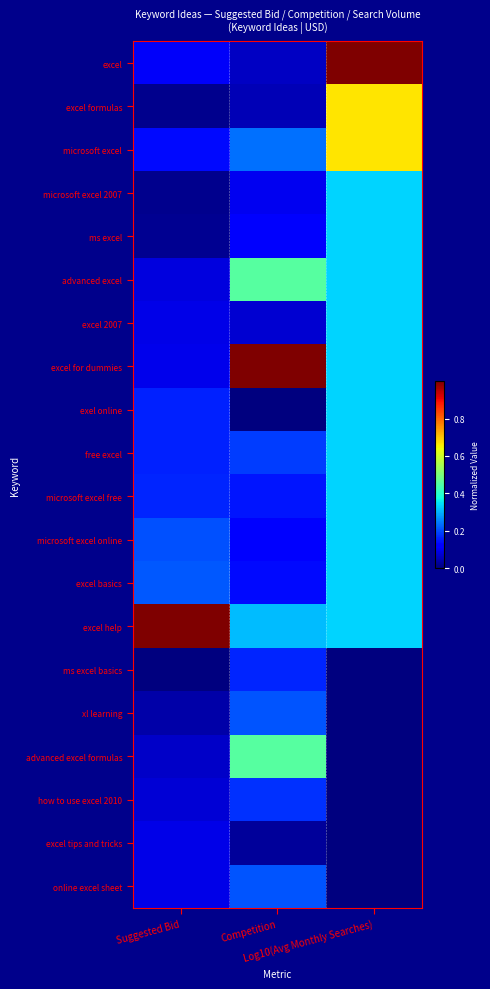

Reading left to right, list all the values displayed in this chart.

excel: Suggested Bid=0.1	Competition=0.1	Log10(Avg Monthly Searches)=1.0
excel formulas: Suggested Bid=0.0	Competition=0.0	Log10(Avg Monthly Searches)=0.7
microsoft excel: Suggested Bid=0.1	Competition=0.2	Log10(Avg Monthly Searches)=0.7
microsoft excel 2007: Suggested Bid=0.0	Competition=0.1	Log10(Avg Monthly Searches)=0.3
ms excel: Suggested Bid=0.0	Competition=0.1	Log10(Avg Monthly Searches)=0.3
advanced excel: Suggested Bid=0.1	Competition=0.5	Log10(Avg Monthly Searches)=0.3
excel 2007: Suggested Bid=0.1	Competition=0.1	Log10(Avg Monthly Searches)=0.3
excel for dummies: Suggested Bid=0.1	Competition=1.0	Log10(Avg Monthly Searches)=0.3
exel online: Suggested Bid=0.2	Competition=0.0	Log10(Avg Monthly Searches)=0.3
free excel: Suggested Bid=0.2	Competition=0.2	Log10(Avg Monthly Searches)=0.3
microsoft excel free: Suggested Bid=0.2	Competition=0.1	Log10(Avg Monthly Searches)=0.3
microsoft excel online: Suggested Bid=0.2	Competition=0.1	Log10(Avg Monthly Searches)=0.3
excel basics: Suggested Bid=0.2	Competition=0.1	Log10(Avg Monthly Searches)=0.3
excel help: Suggested Bid=1.0	Competition=0.3	Log10(Avg Monthly Searches)=0.3
ms excel basics: Suggested Bid=0.0	Competition=0.2	Log10(Avg Monthly Searches)=0.0
xl learning: Suggested Bid=0.0	Competition=0.2	Log10(Avg Monthly Searches)=0.0
advanced excel formulas: Suggested Bid=0.1	Competition=0.5	Log10(Avg Monthly Searches)=0.0
how to use excel 2010: Suggested Bid=0.1	Competition=0.2	Log10(Avg Monthly Searches)=0.0
excel tips and tricks: Suggested Bid=0.1	Competition=0.0	Log10(Avg Monthly Searches)=0.0
online excel sheet: Suggested Bid=0.1	Competition=0.2	Log10(Avg Monthly Searches)=0.0